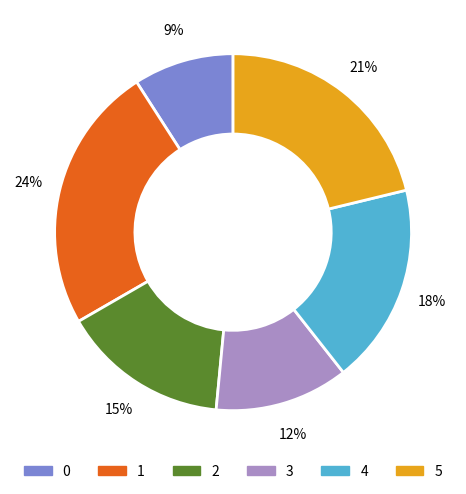

To the nearest percent, what is the difference between the largest and smallest slice percentages?

15%